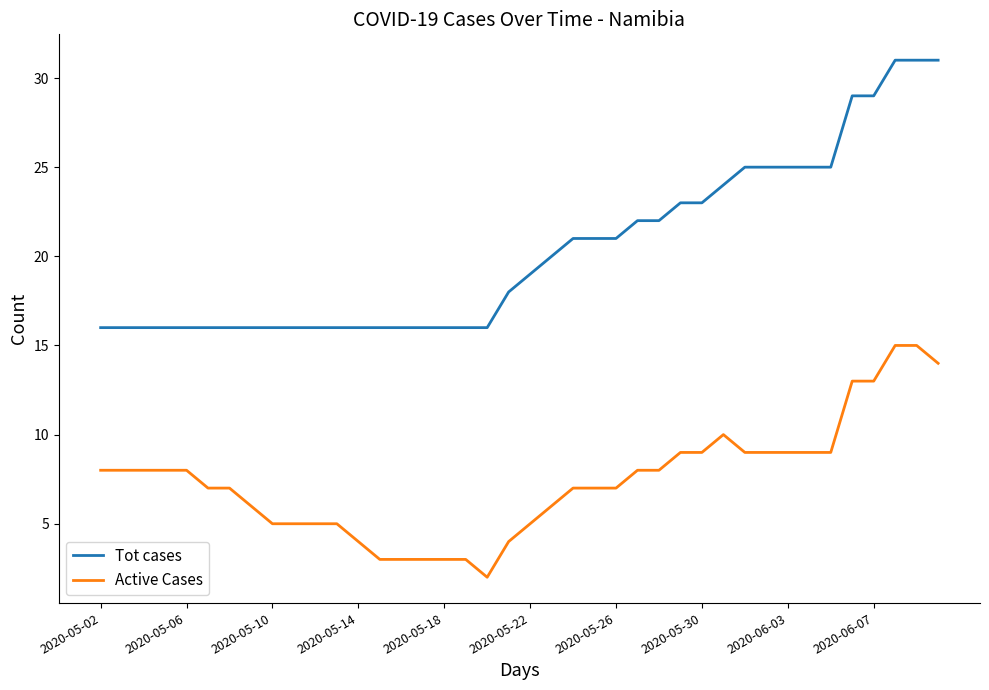

Which series has the largest total across all categories?

Tot cases